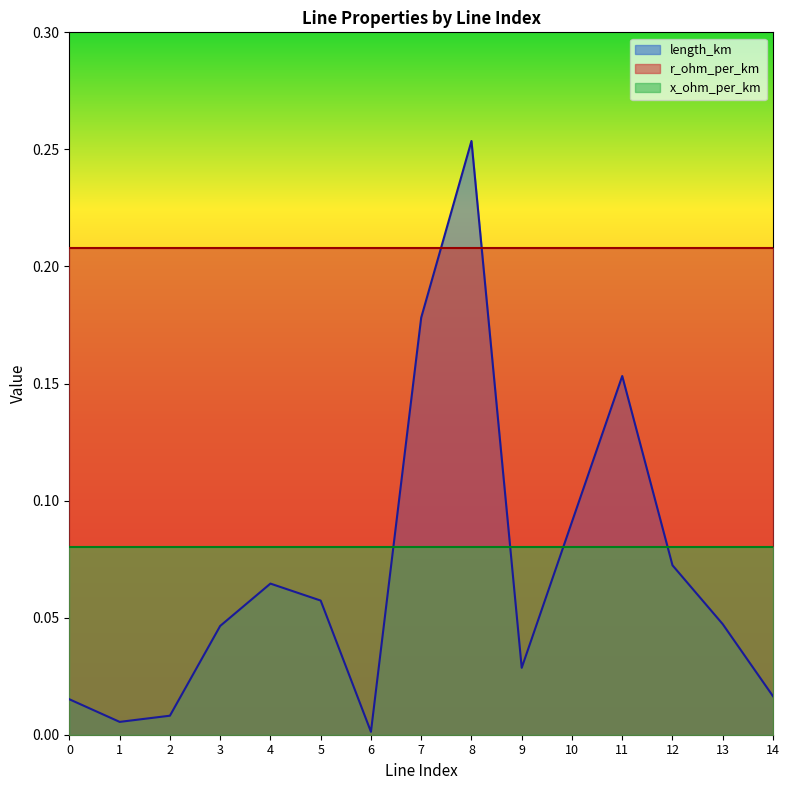

What is the average value of the length_km series?

0.1